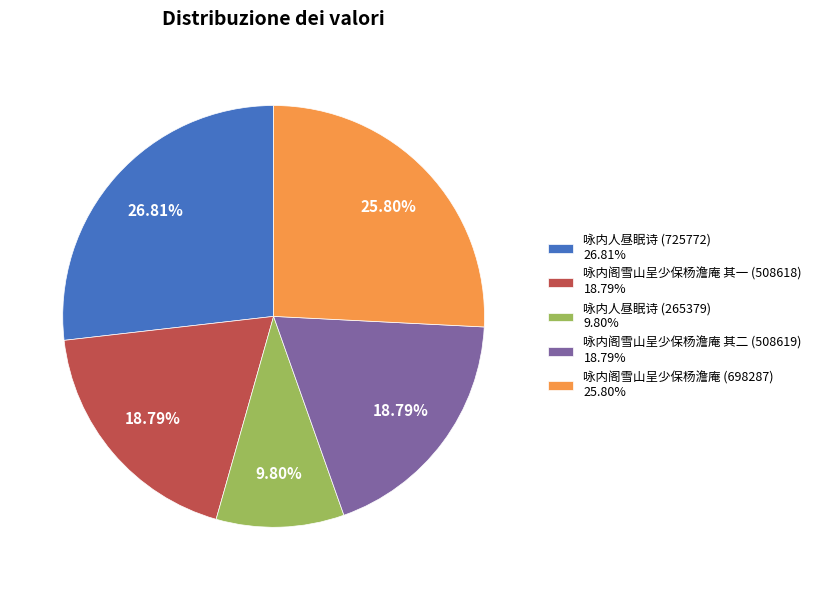

What percentage do 咏内阁雪山呈少保杨澹庵 (698287) and 咏内阁雪山呈少保杨澹庵 其二 (508619) together represent?

44.6%